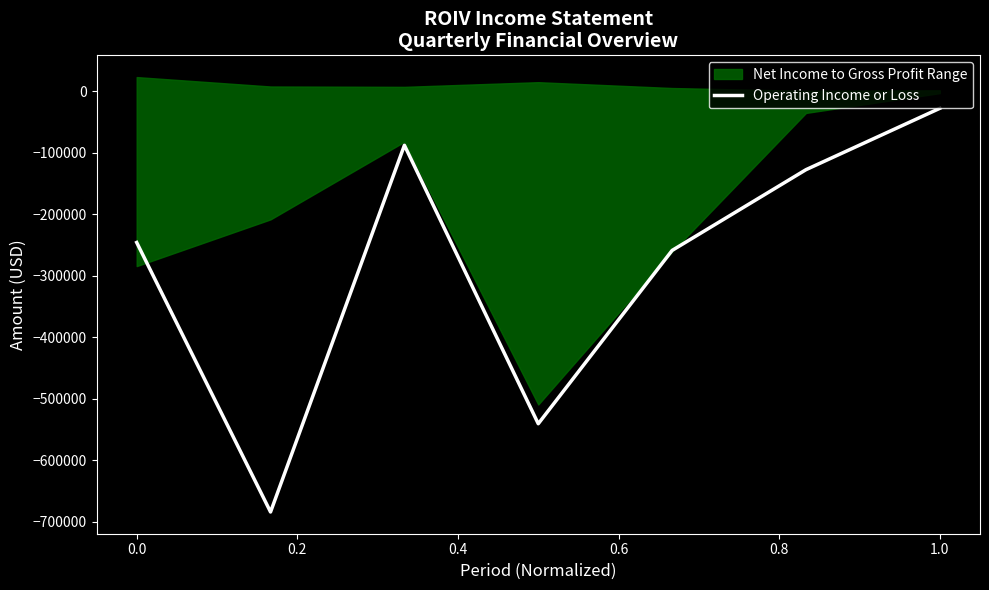

Which has a higher value, 0.2 or 1.0?

1.0